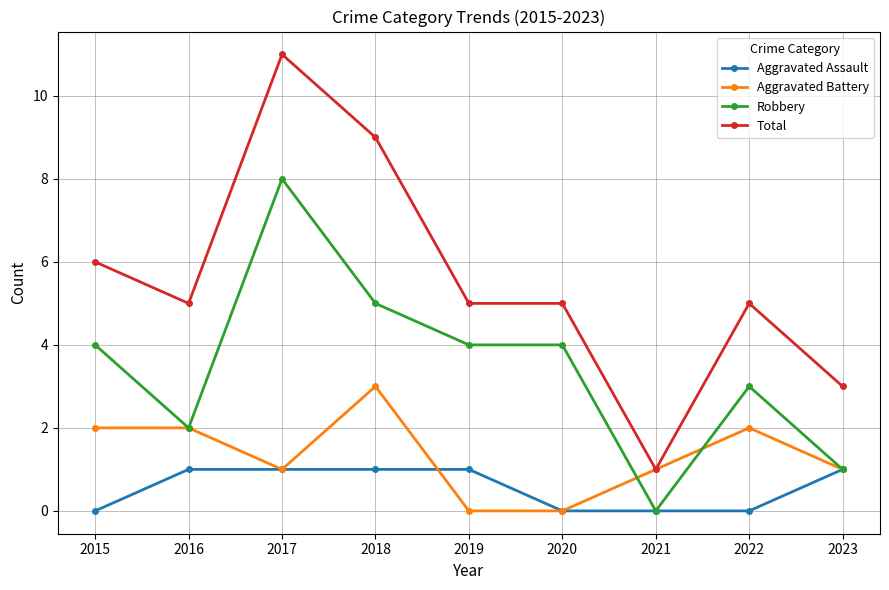

Where is Total nearest to the value 6?

2015